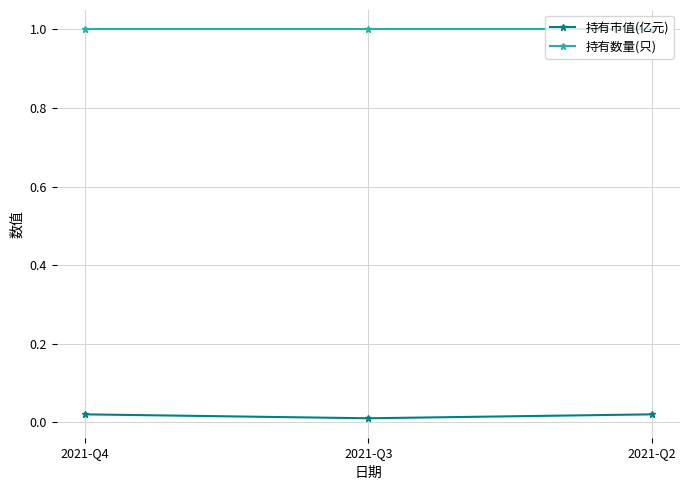

What is the difference between the highest and lowest values at 2021-Q3?

1.0